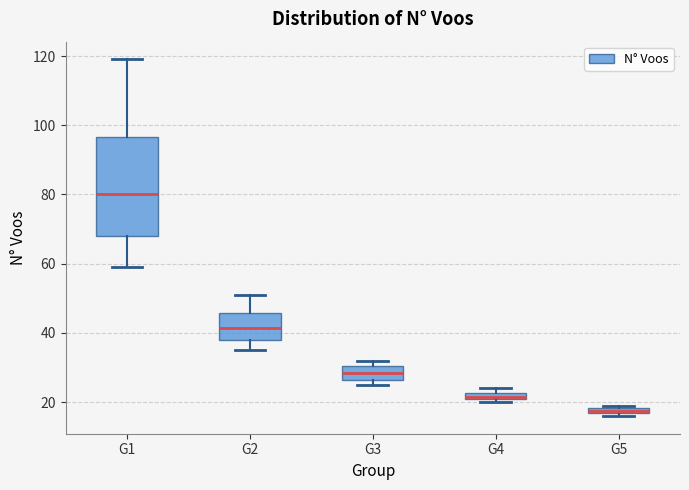

Which box's median line is the highest?

G1